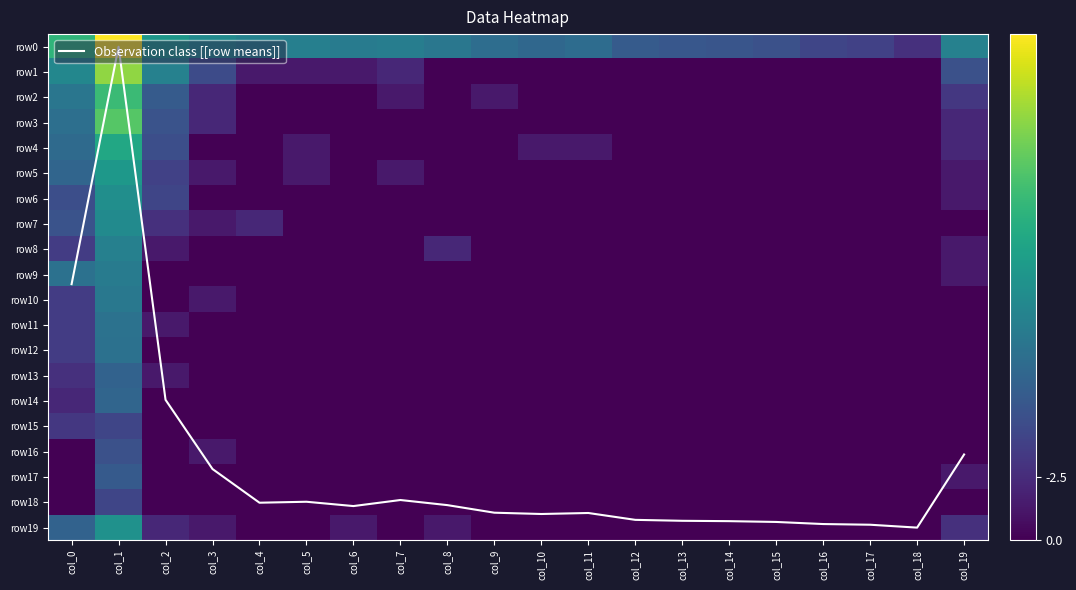

Where is row3 nearest to the value 3?

col_2